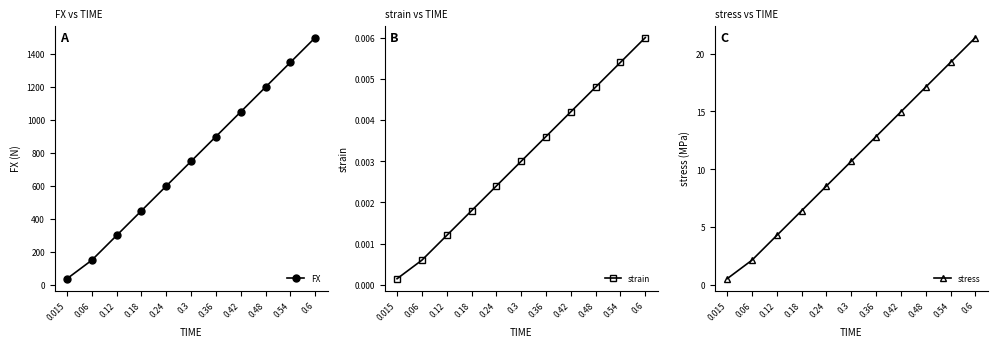

Which has a higher value, 0.6 or 0.18?

0.6